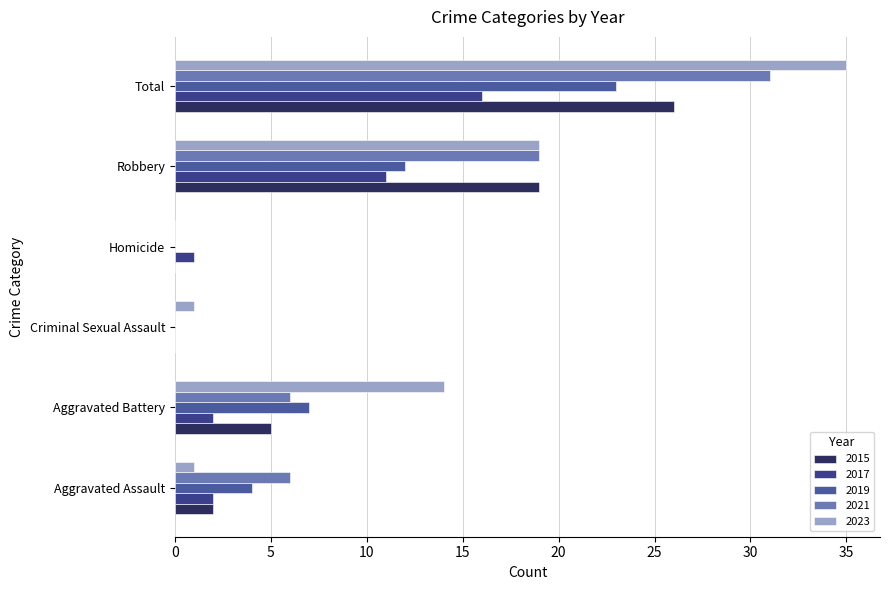

How many data points does each series have?

6